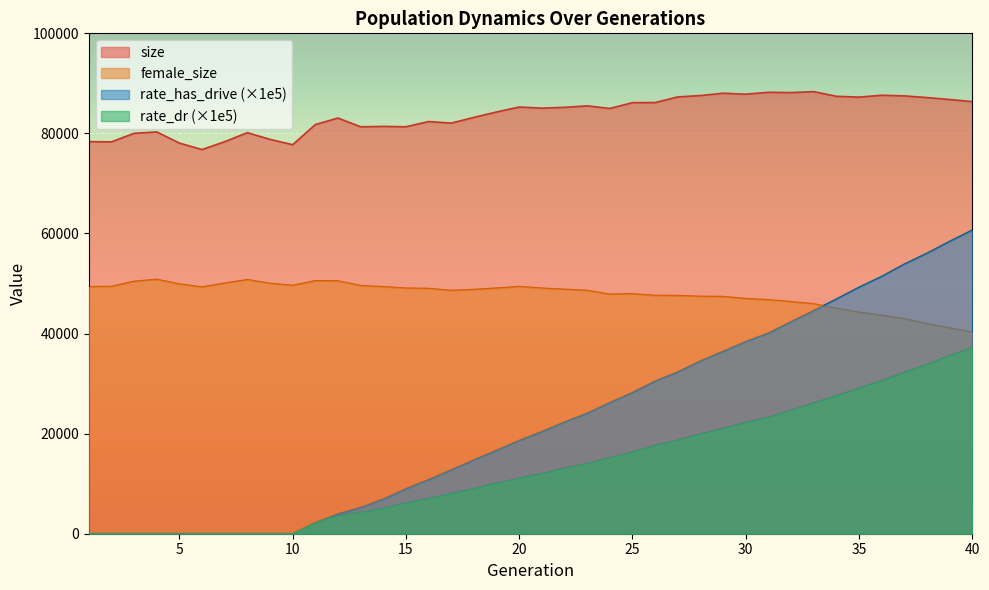

How many data points does each series have?

40